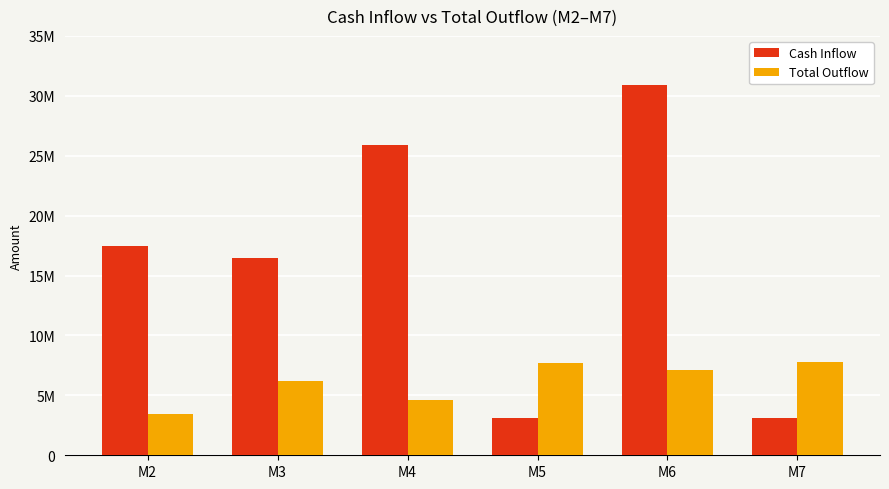

What is the spread (max minus min) of values at M2?

13984000